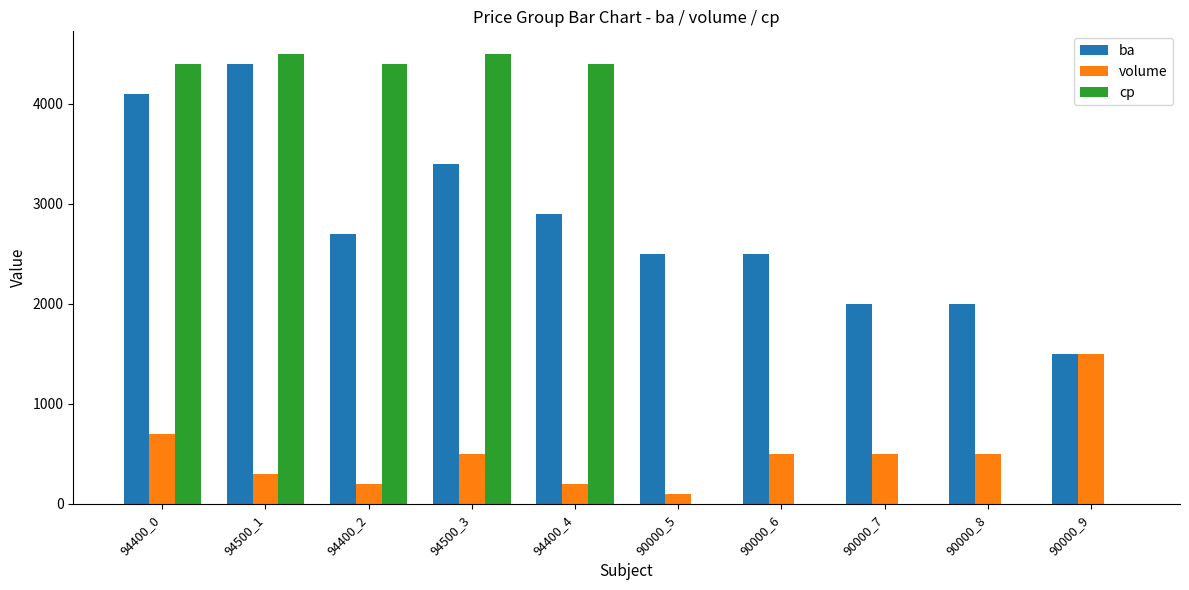

Count the number of categories in the chart.

10